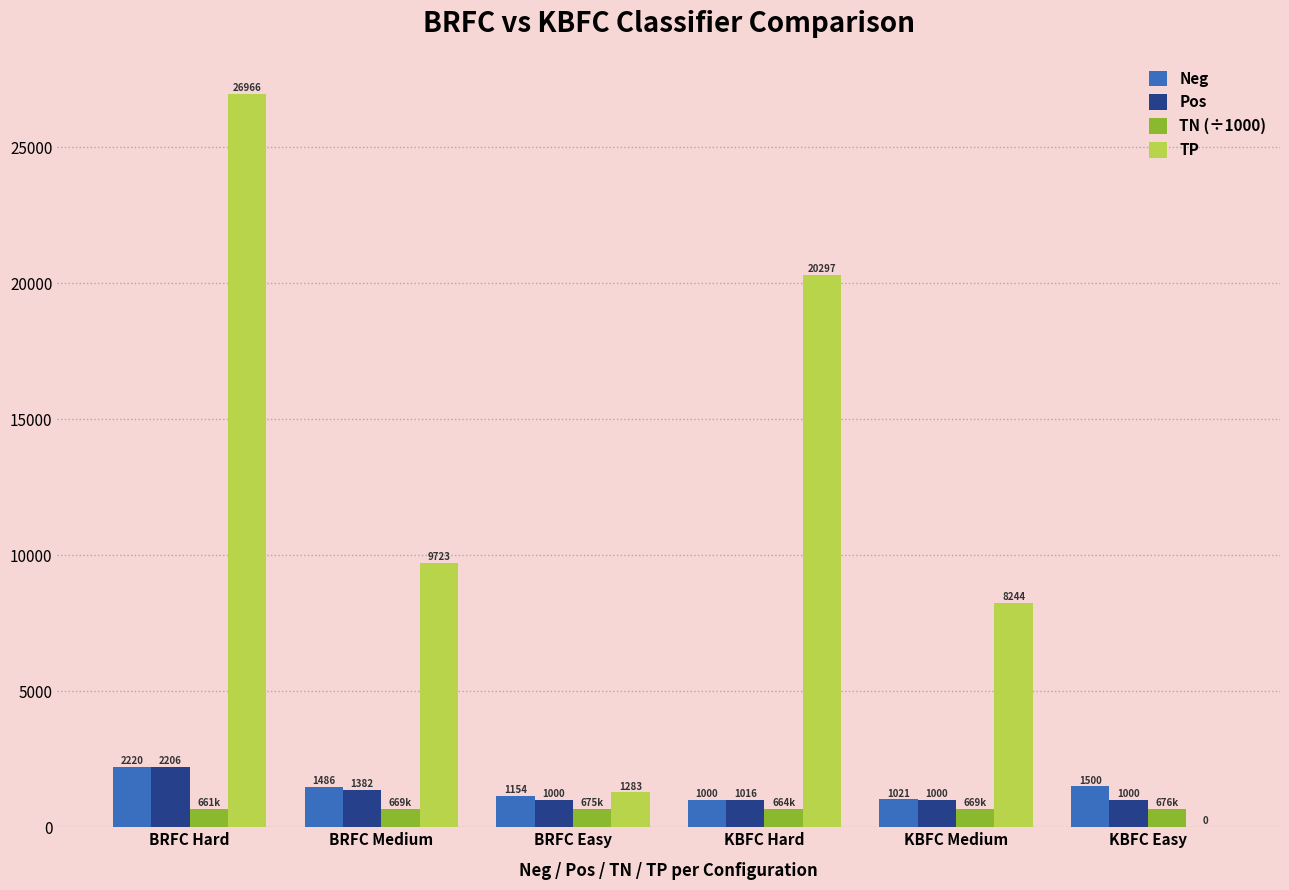

What is the sum of all TP values?

66513.0